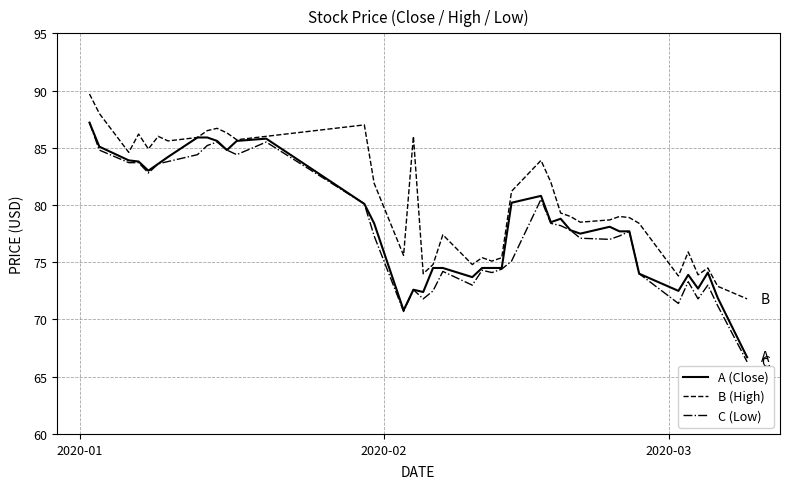

What is the maximum value for A (Close)?

87.2